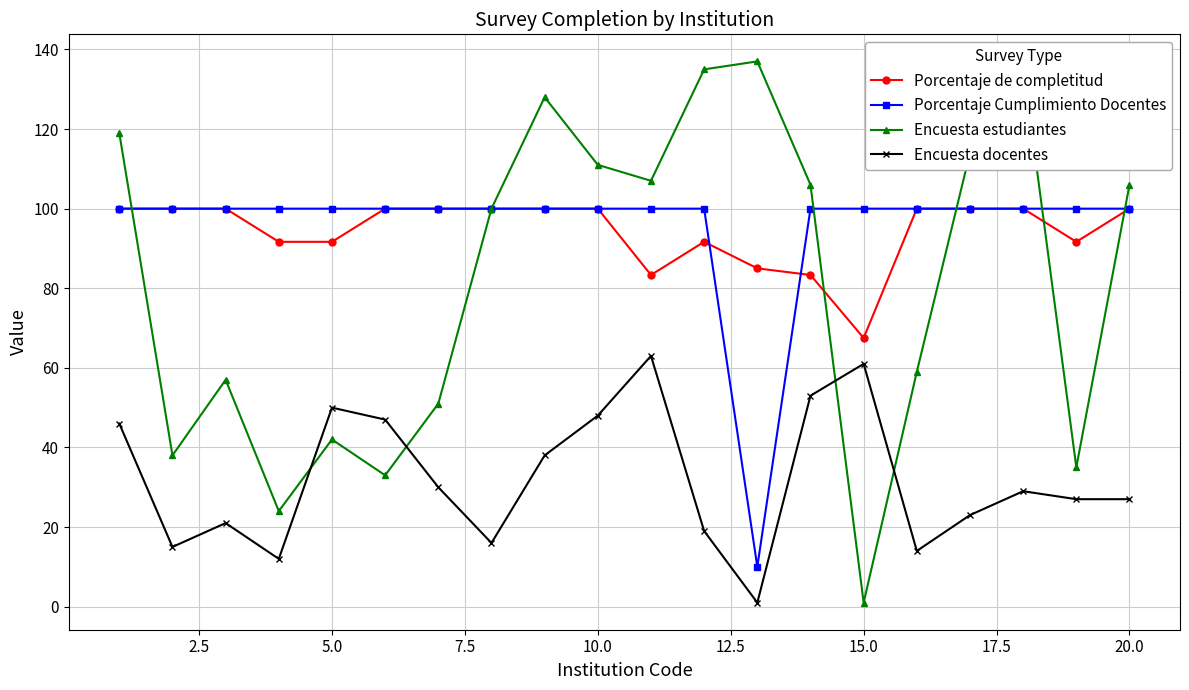

How many interior local peaks does the Encuesta estudiantes series have?

5